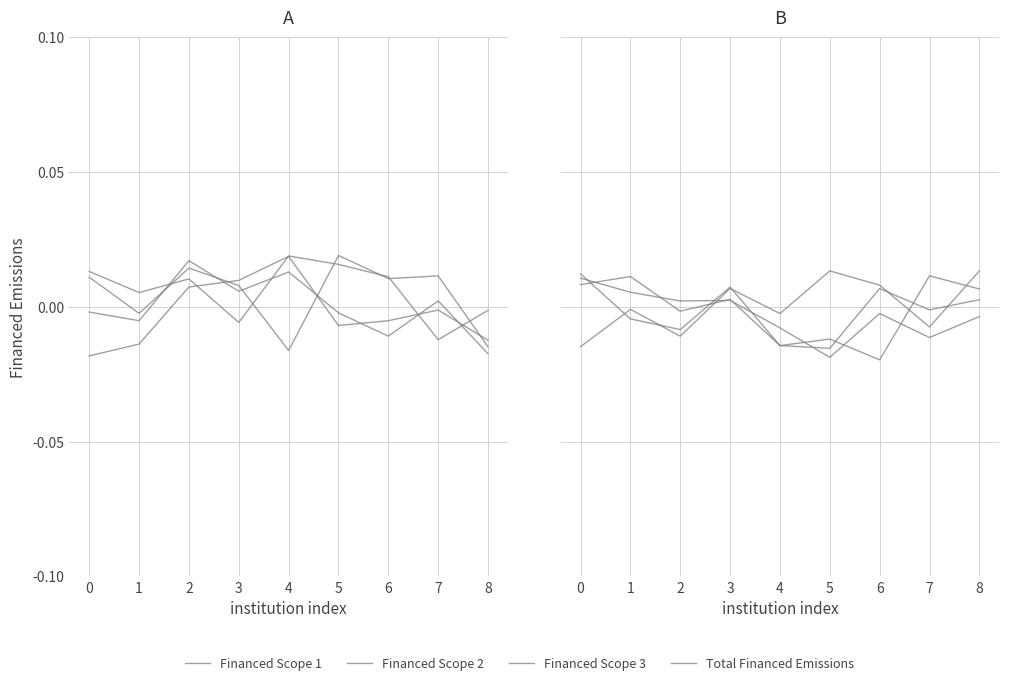

True or false: Financed Scope 1 has a value of 0.0 at 5.

False